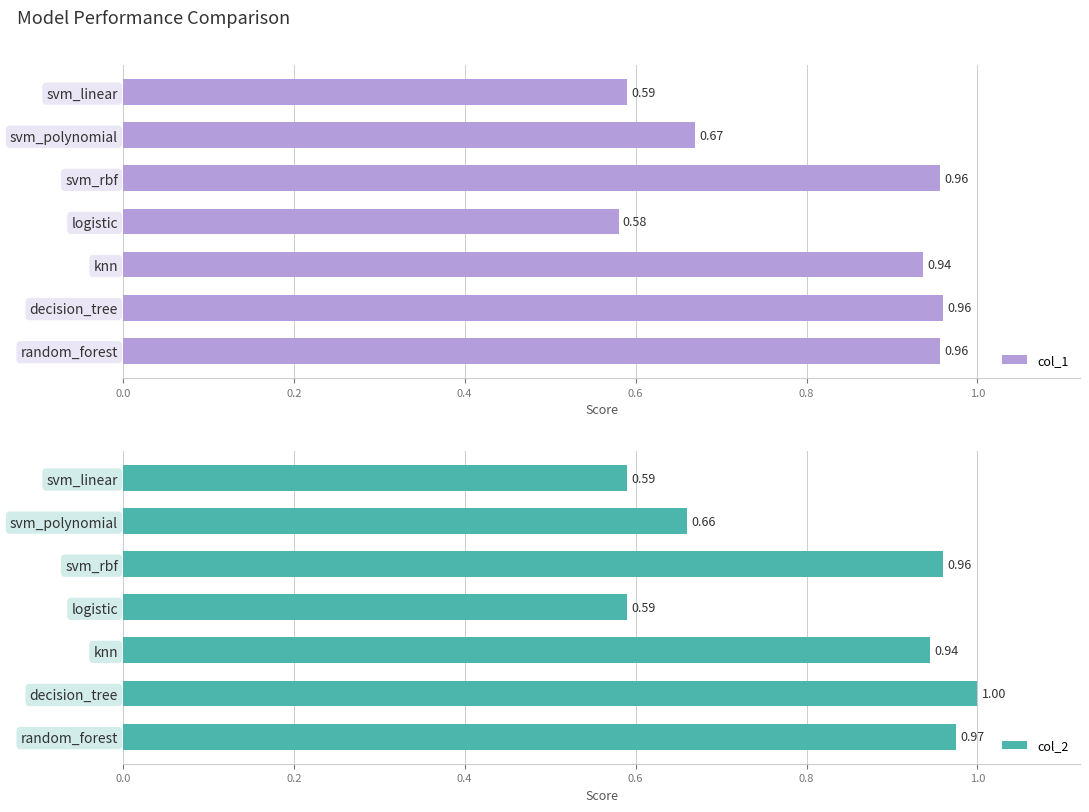

Reading left to right, extract all data points from this chart.

col_1: 0.6	0.7	1.0	0.6	0.9	1.0	1.0
col_2: 0.6	0.7	1.0	0.6	0.9	1.0	1.0